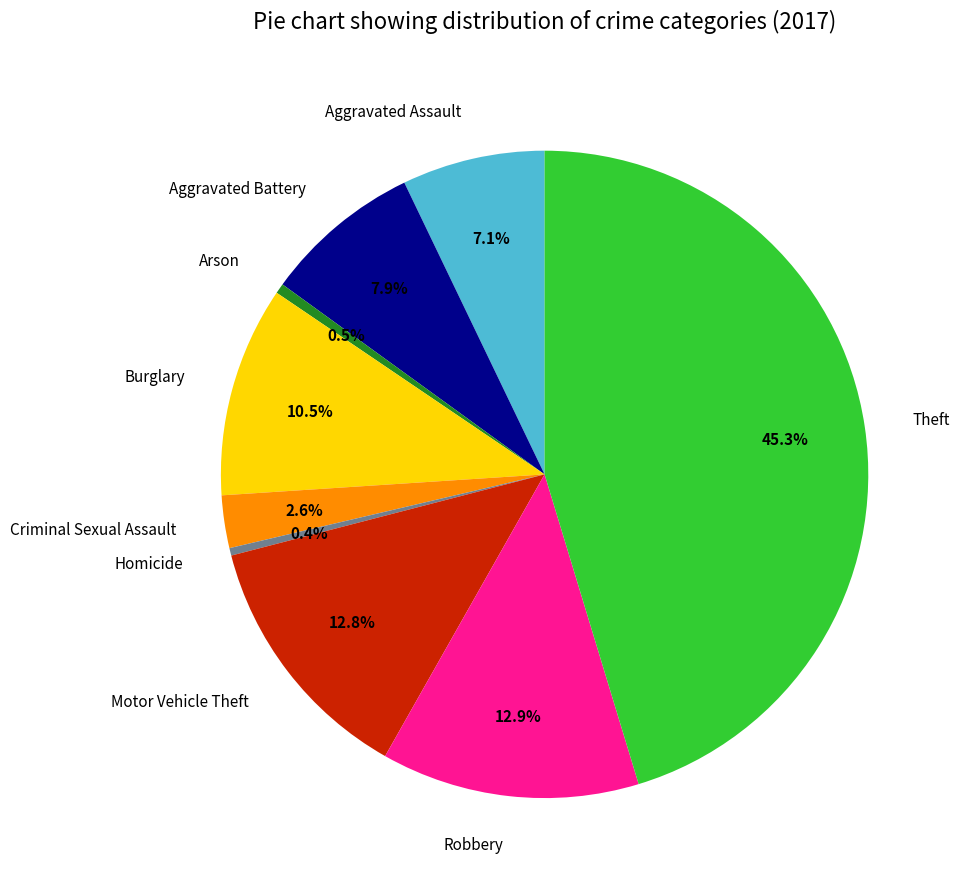

Which slice is the largest?

Theft